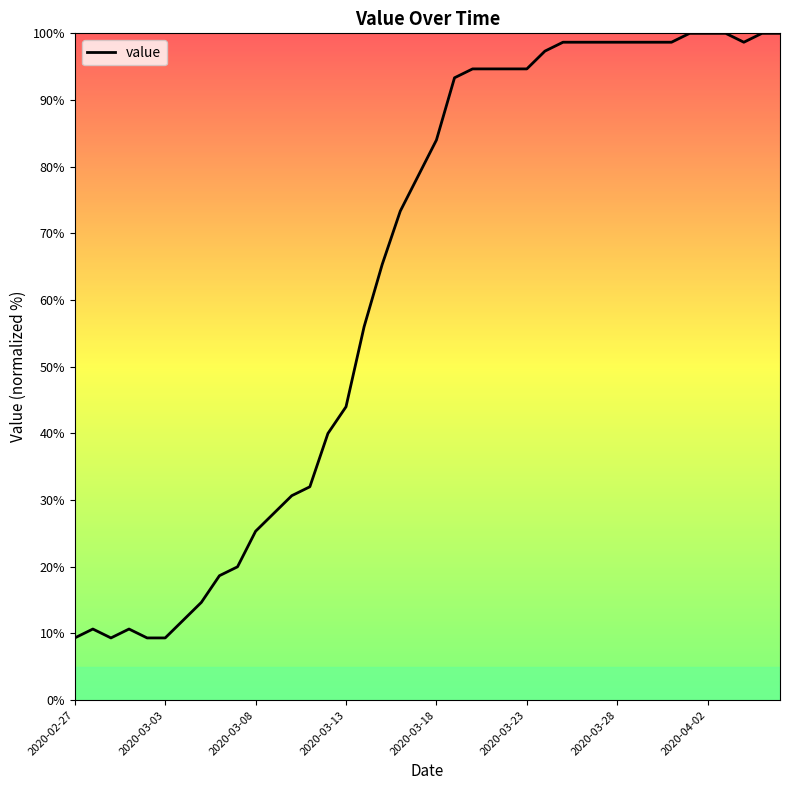

What is the difference between the maximum and minimum values?

90.7